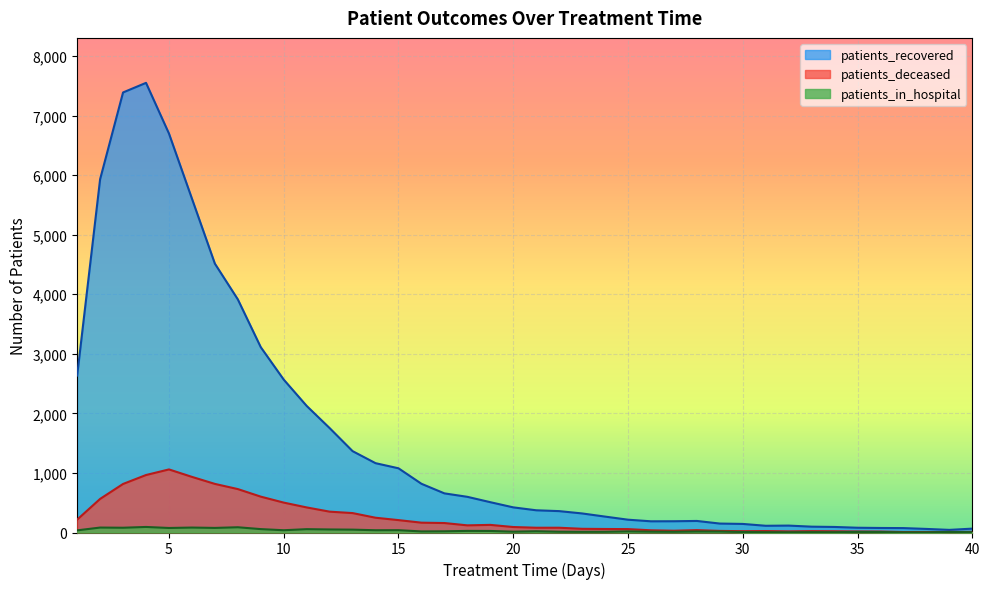

Where is patients_deceased nearest to the value 533?

2